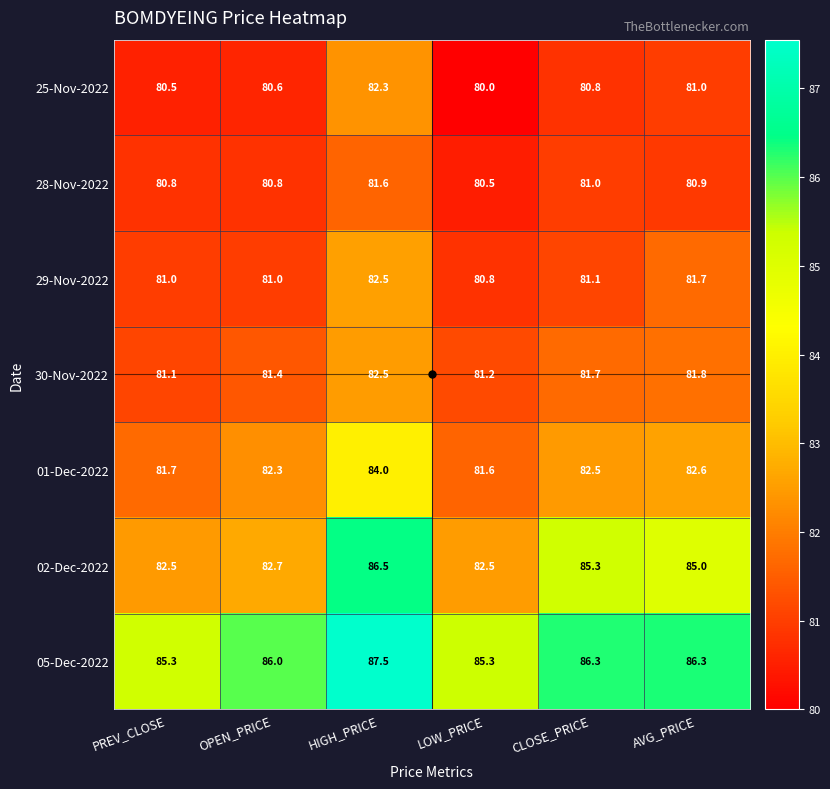

How many series are shown in this chart?

7